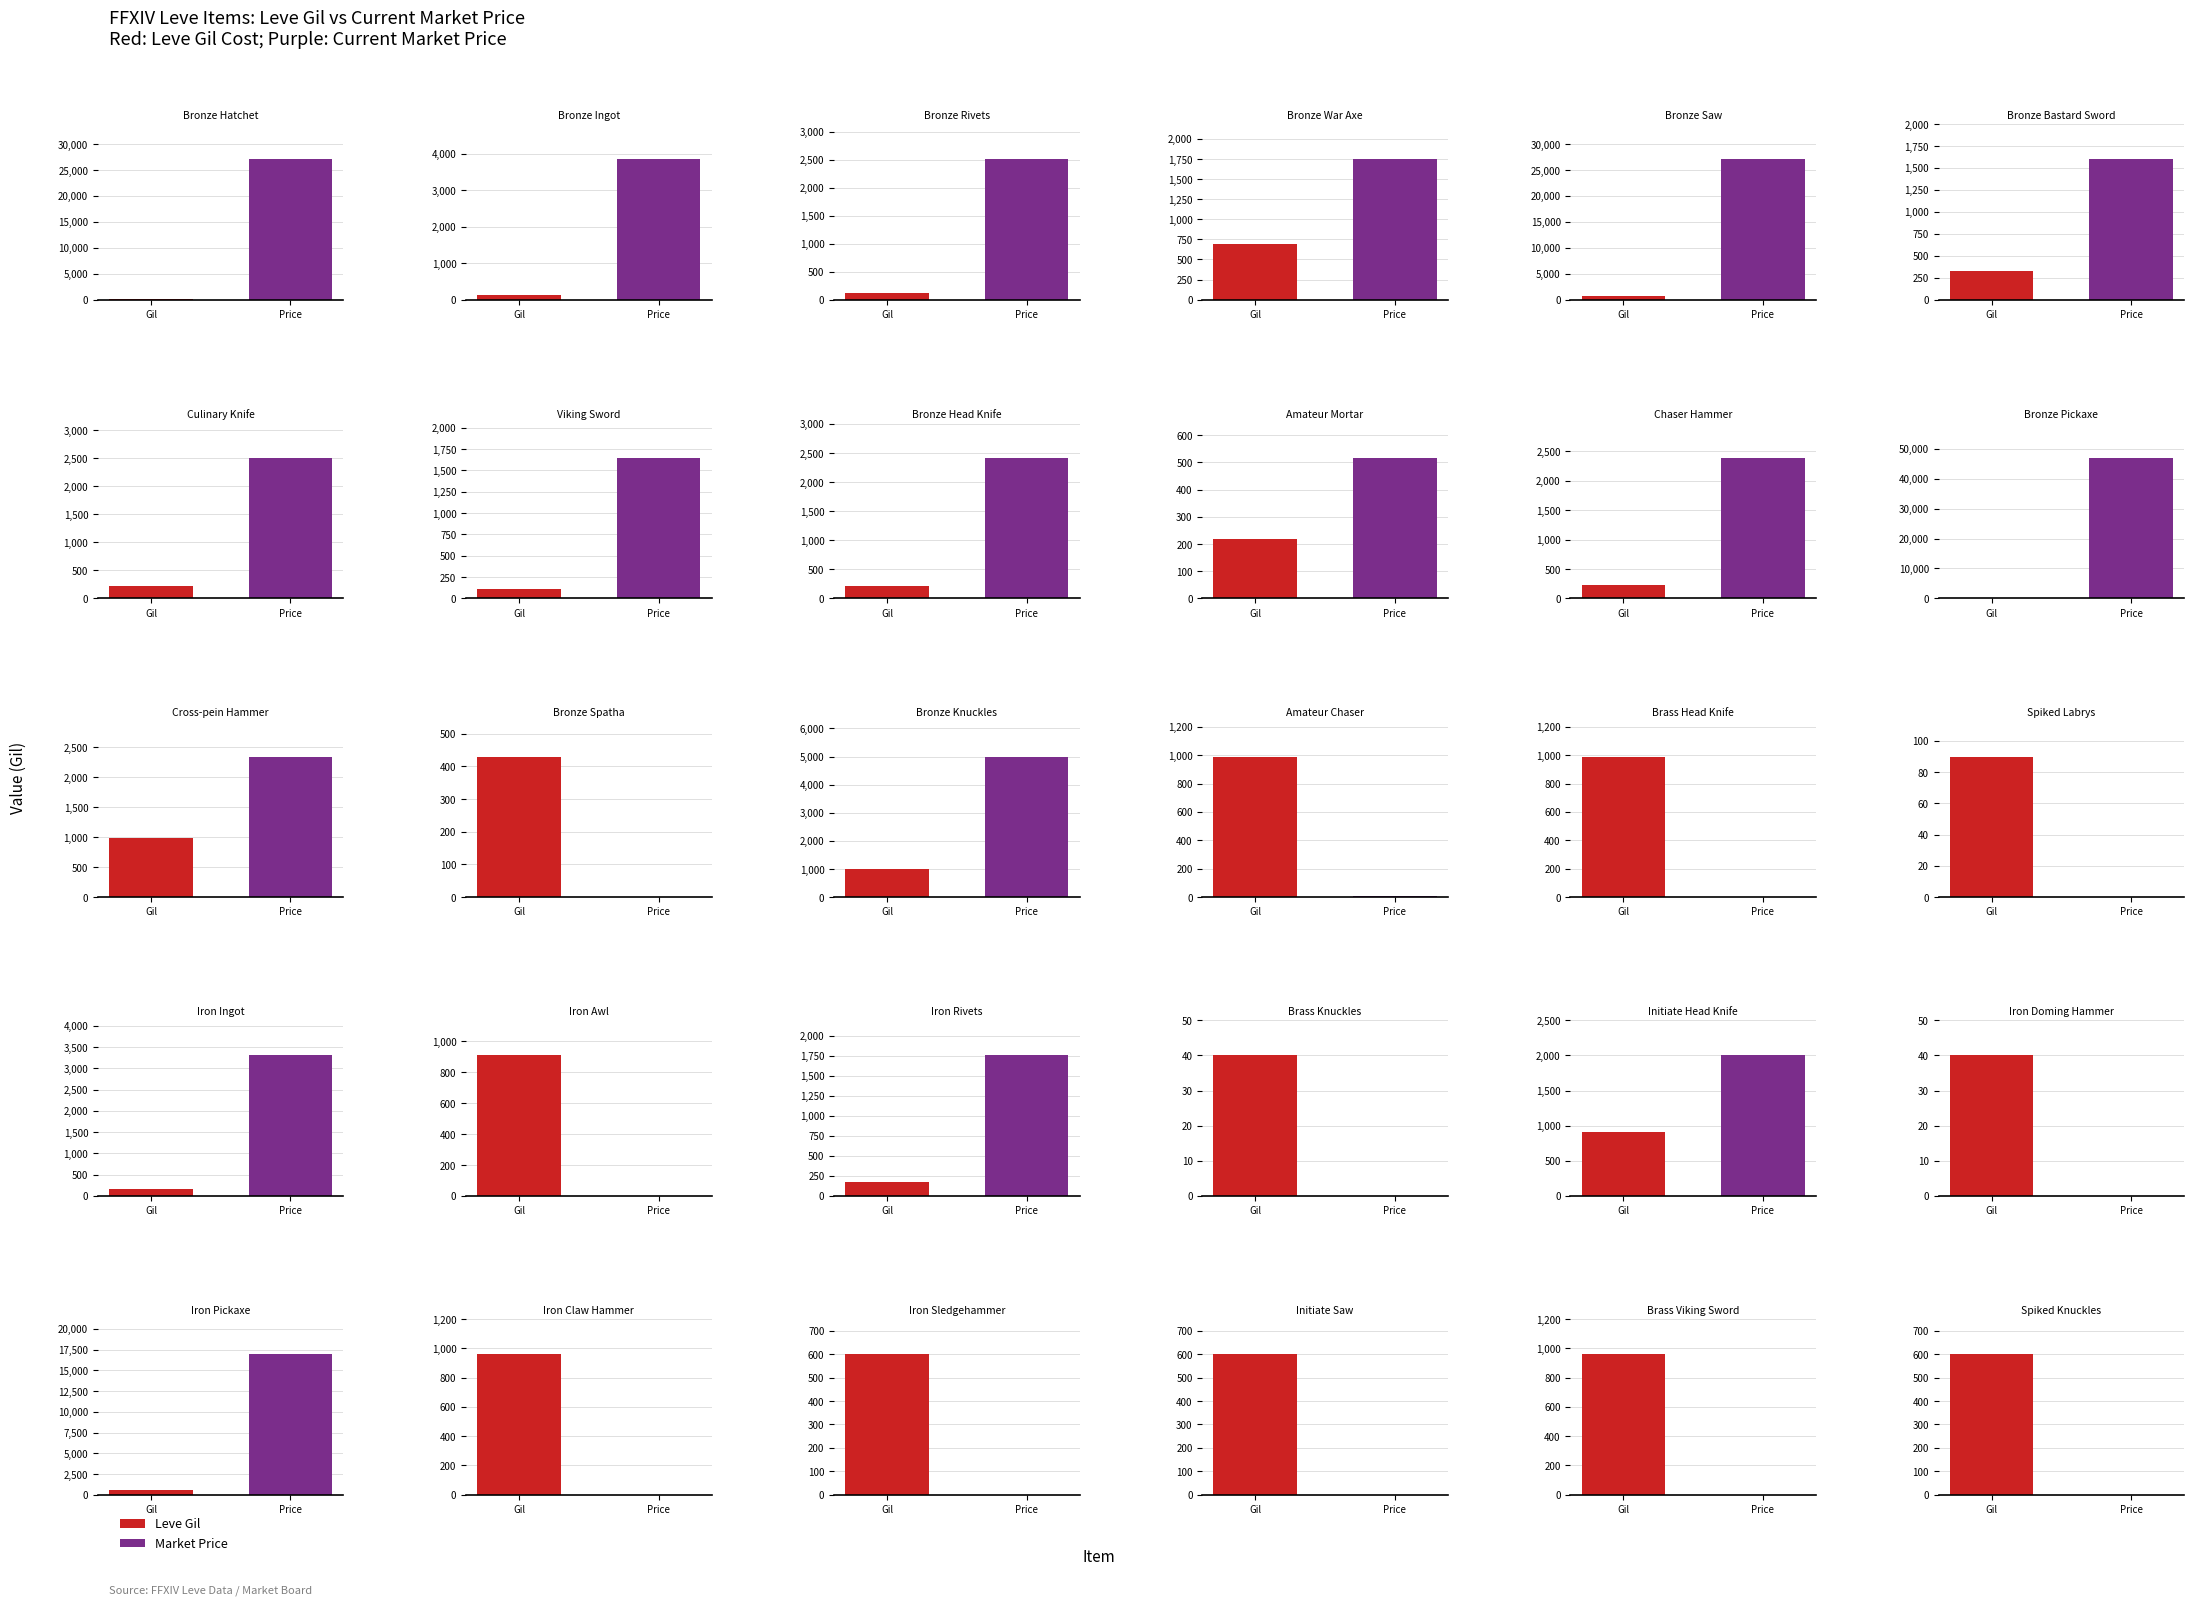

How many groups of bars are there?

30